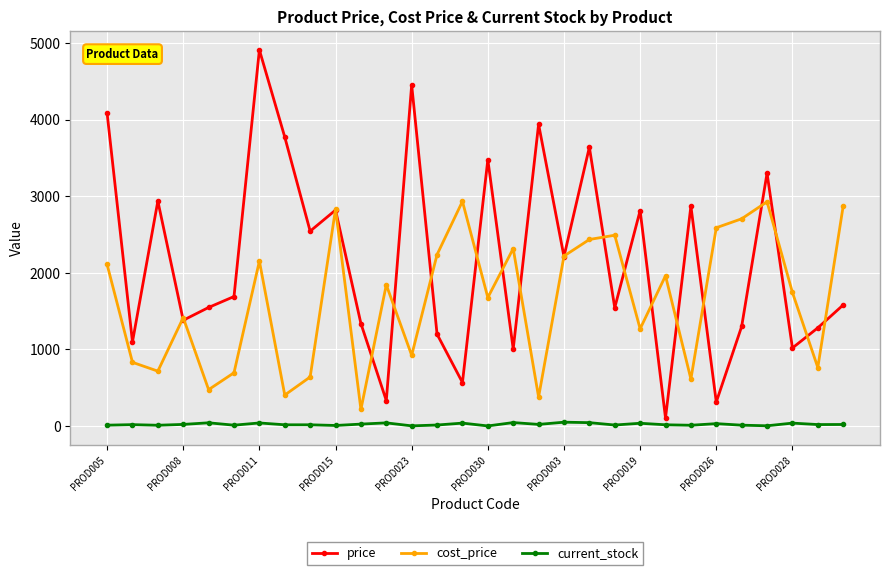

True or false: current_stock has more than 2 points higher than both neighbors.

True